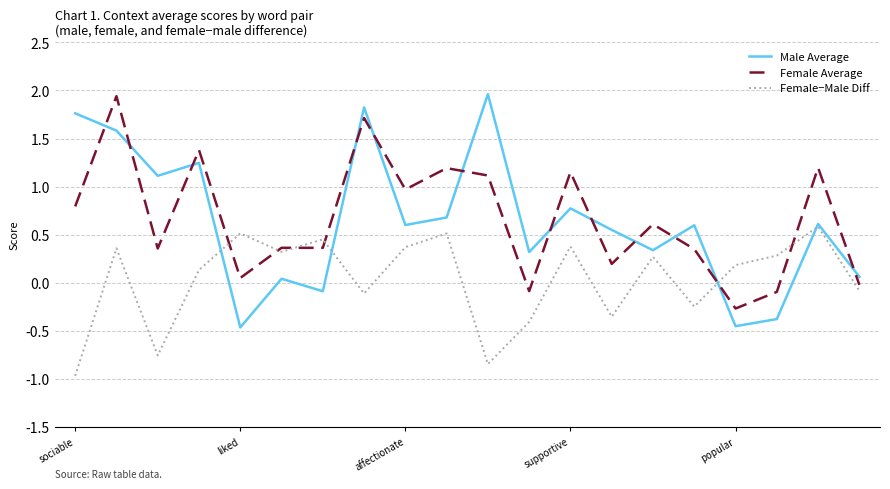

True or false: Female−Male Diff and Female Average cross at least once.

True